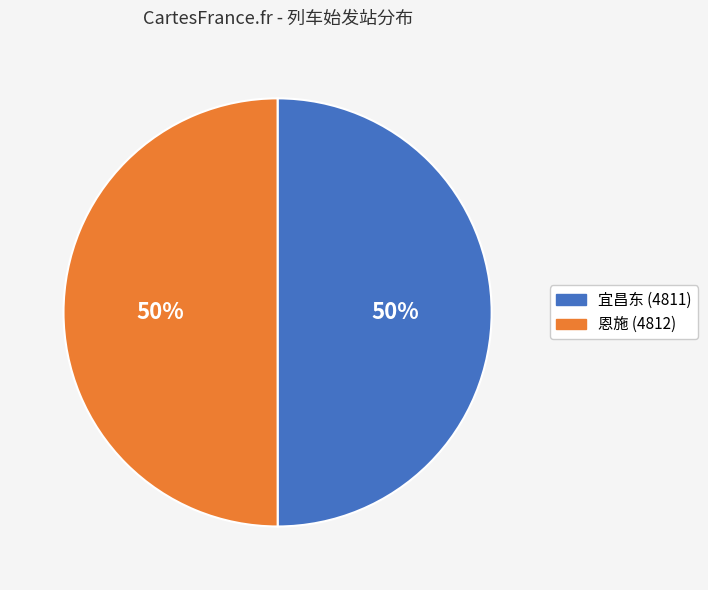

True or false: 宜昌东 accounts for 50% of the total.

True